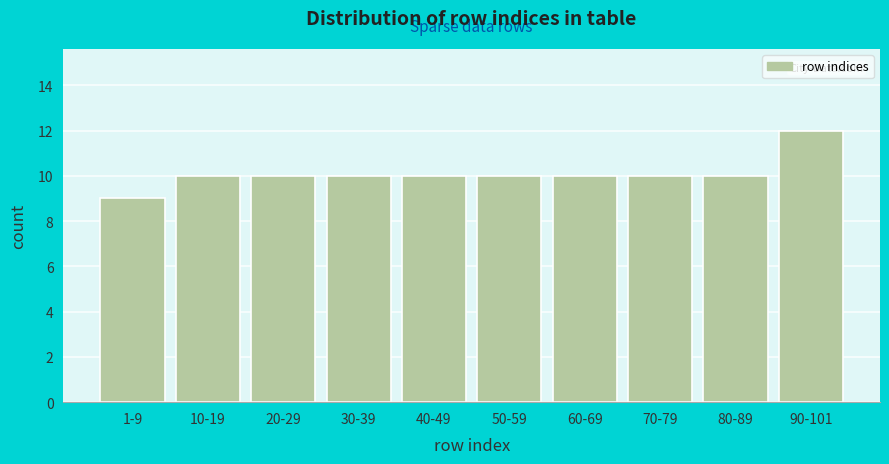

Reading left to right, list all the values displayed in this chart.

1-9=9	10-19=10	20-29=10	30-39=10	40-49=10	50-59=10	60-69=10	70-79=10	80-89=10	90-101=12